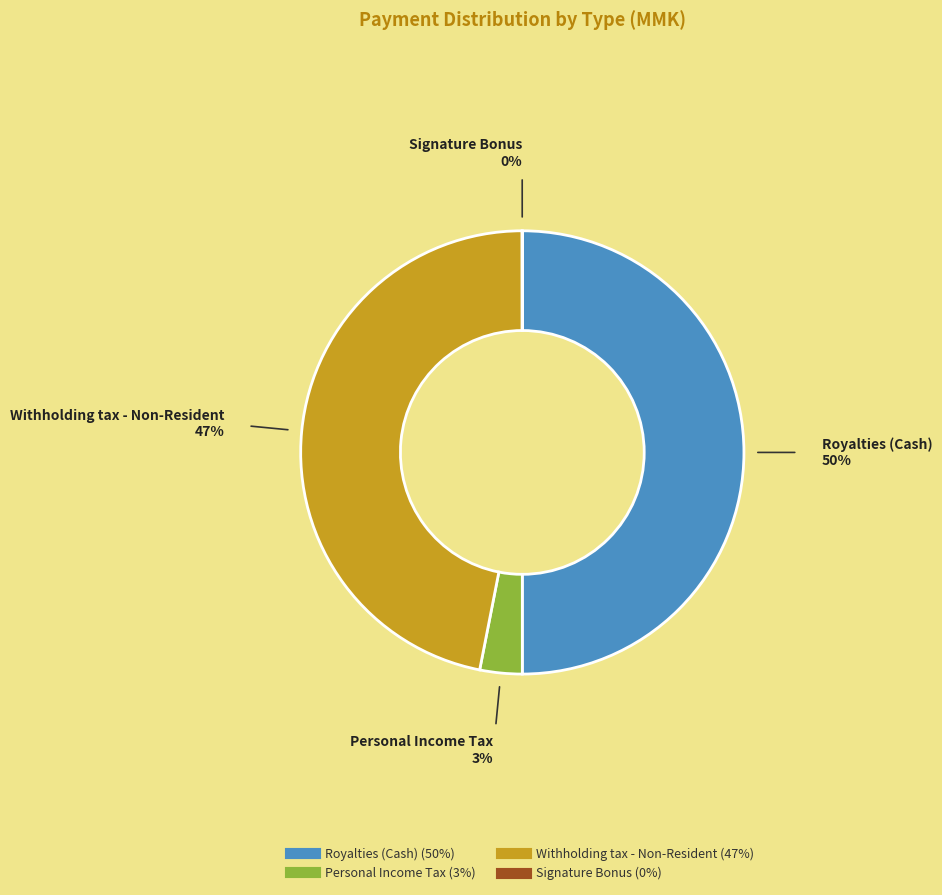

Which has a higher value, Royalties (Cash) or Withholding tax - Non-Resident?

Royalties (Cash)